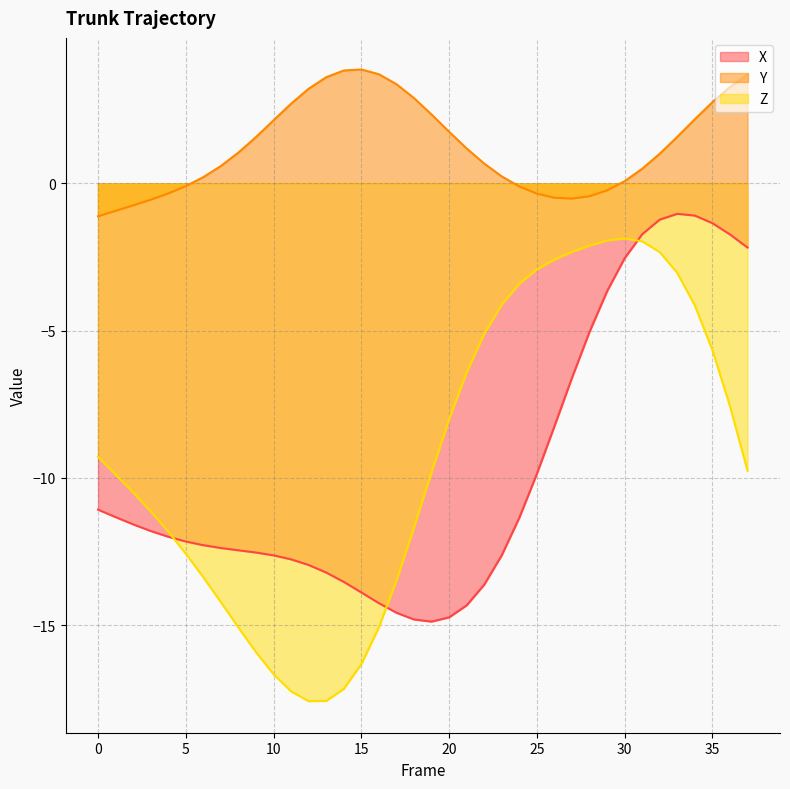

What is the greatest value displayed?

3.9